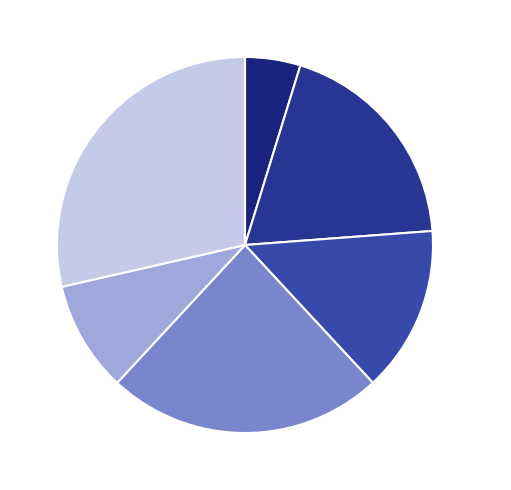

To the nearest percent, what is the average slice percentage?

17%